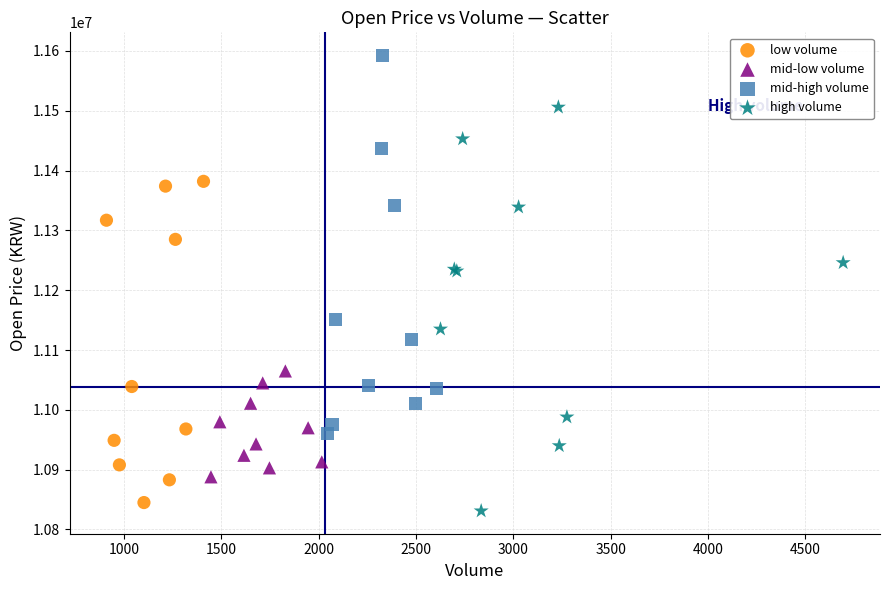

Which series reaches the maximum Y coordinate?

mid-high volume